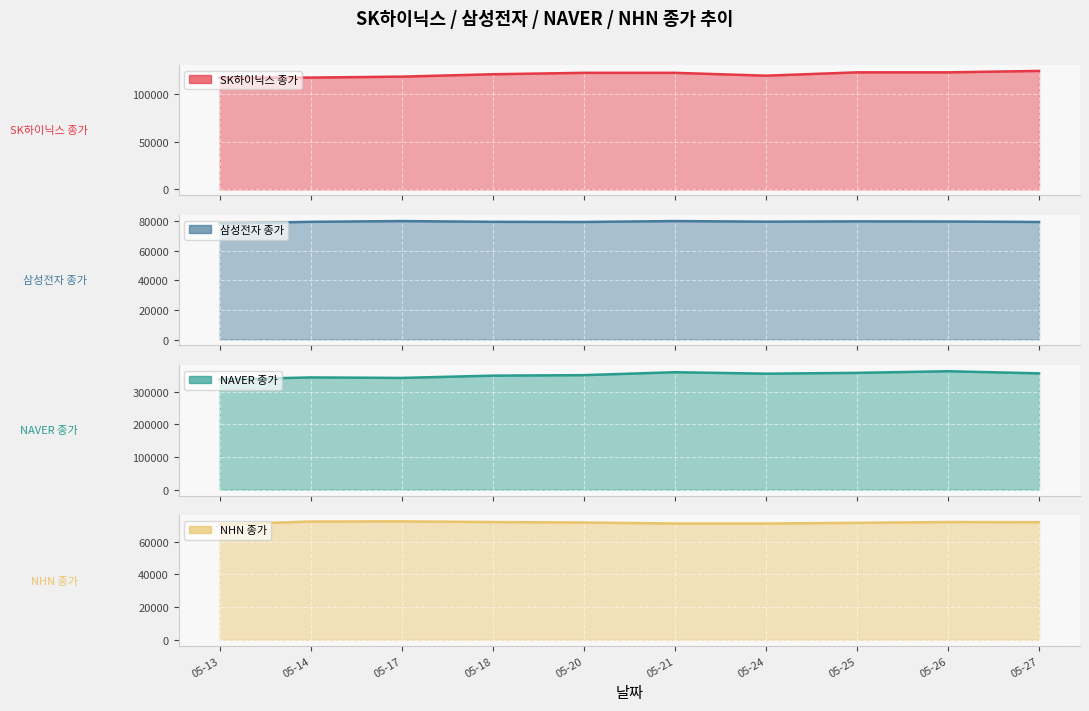

Which category has the highest value in the SK하이닉스 종가 series?

05-27